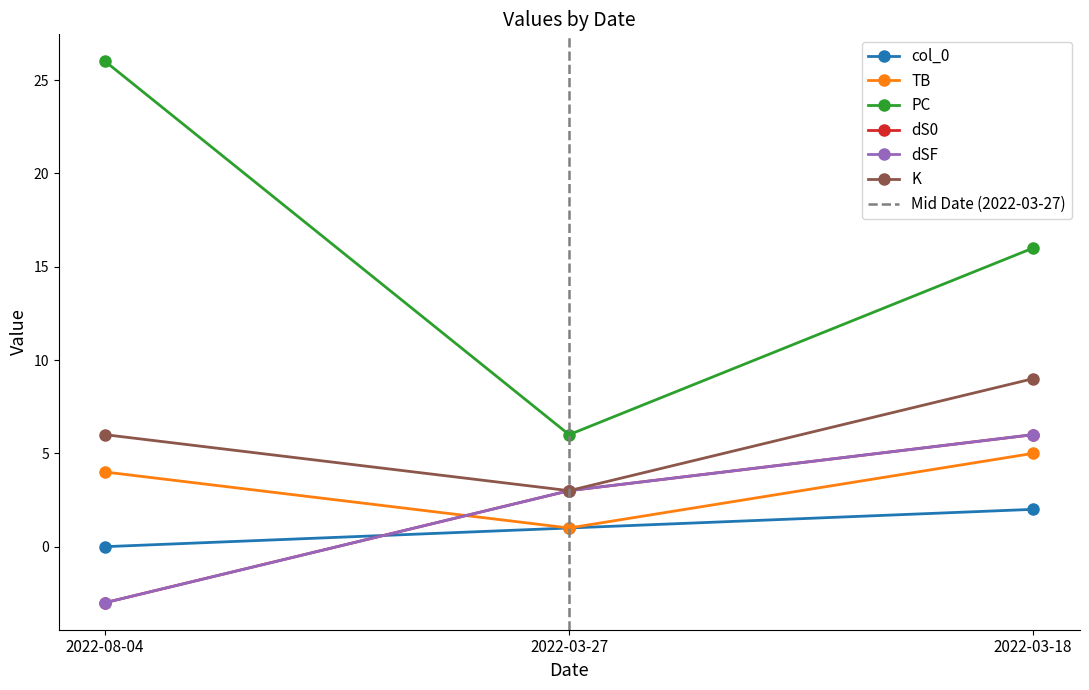

At 2022-03-27, list the series in order from largest to smallest.

PC, dS0, dSF, K, col_0, TB